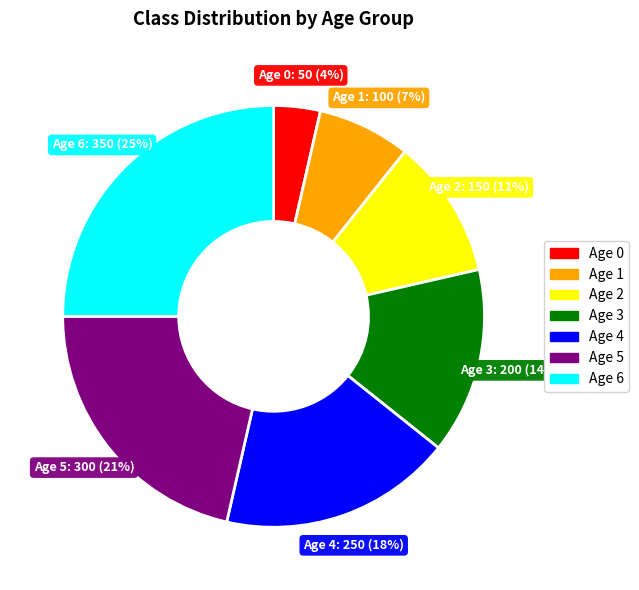

To the nearest percent, what is the combined percentage of Age 6 and Age 4?

43%